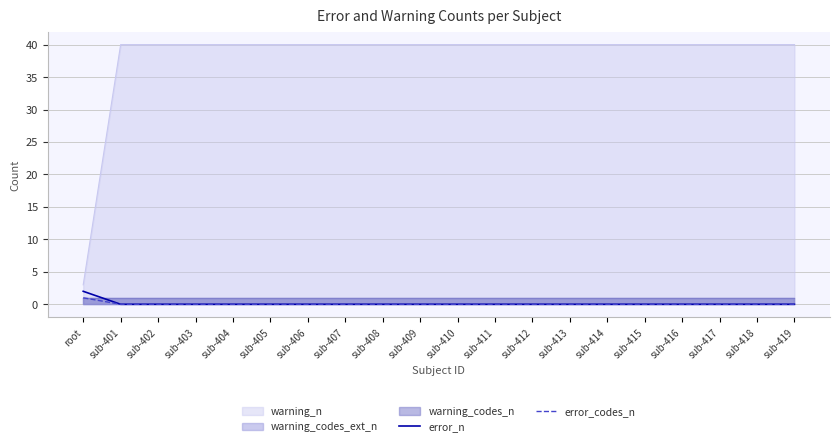

Is the value of error_n at sub-402 greater than the value of warning_n at sub-402?

No